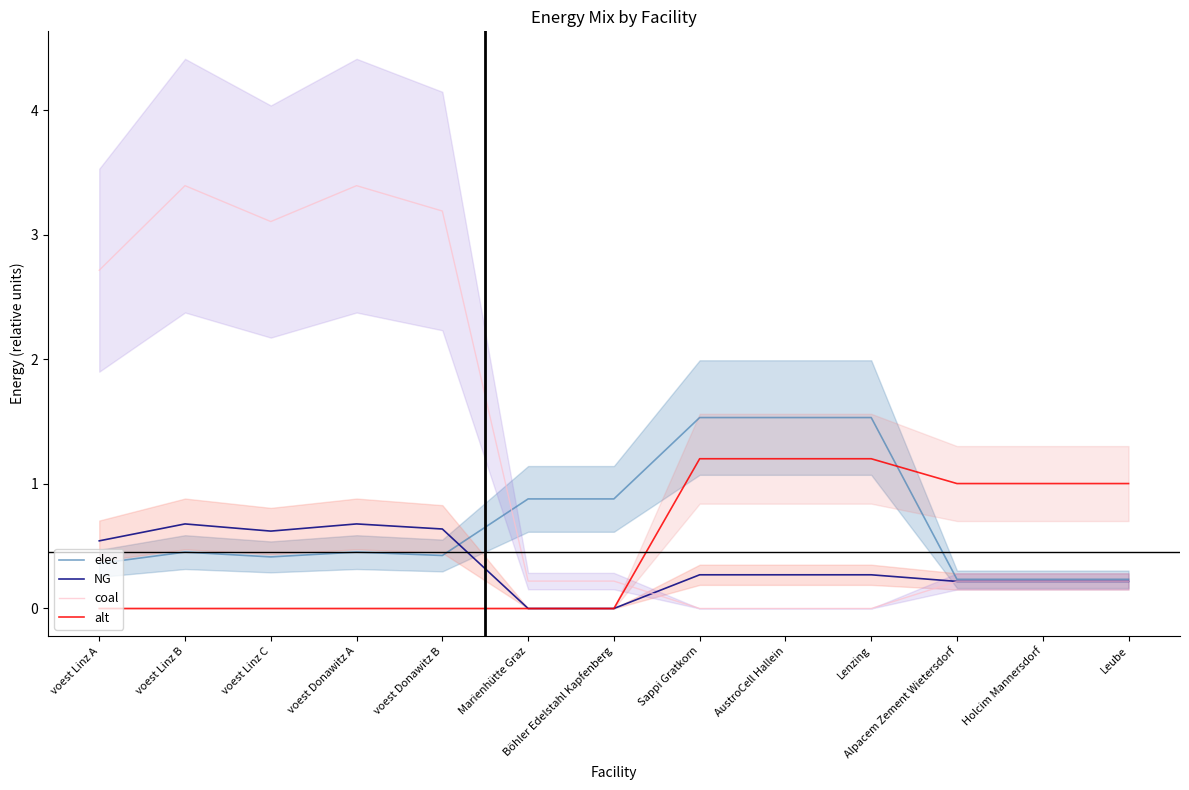

At how many categories does at least one series exceed 1?

11